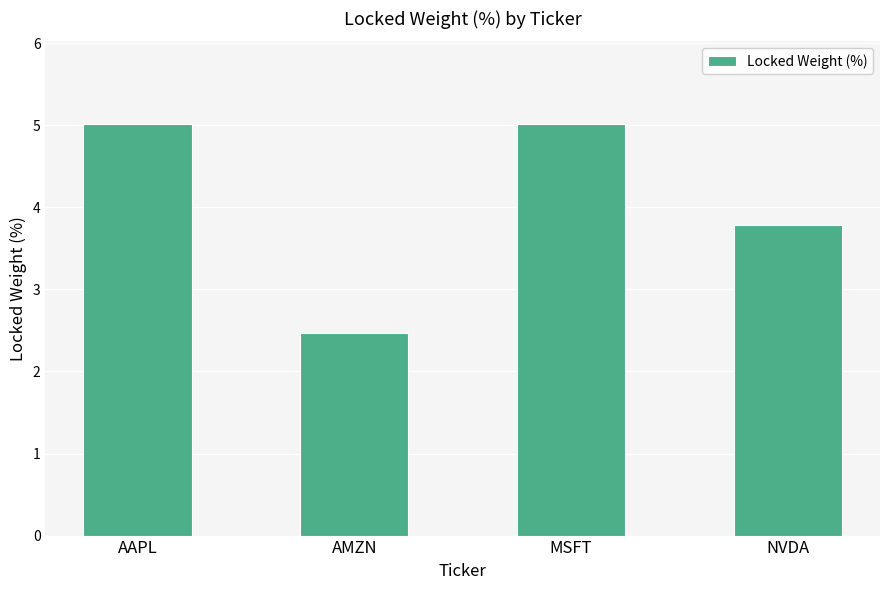

Is it true that the value at NVDA is 6.0?

False